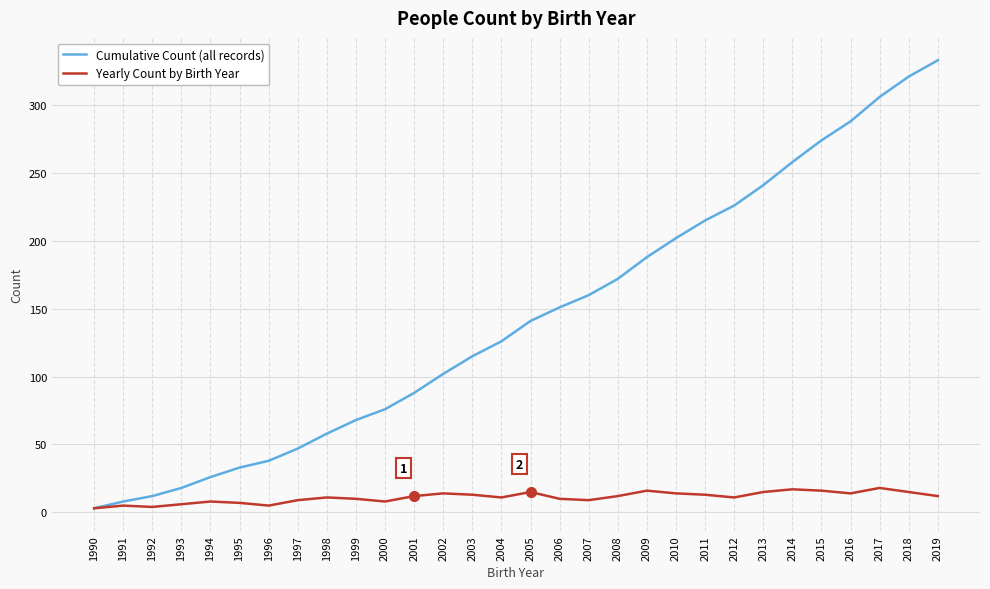

Is the value of Cumulative Count (all records) at 2016 greater than the value of Yearly Count by Birth Year at 1991?

Yes